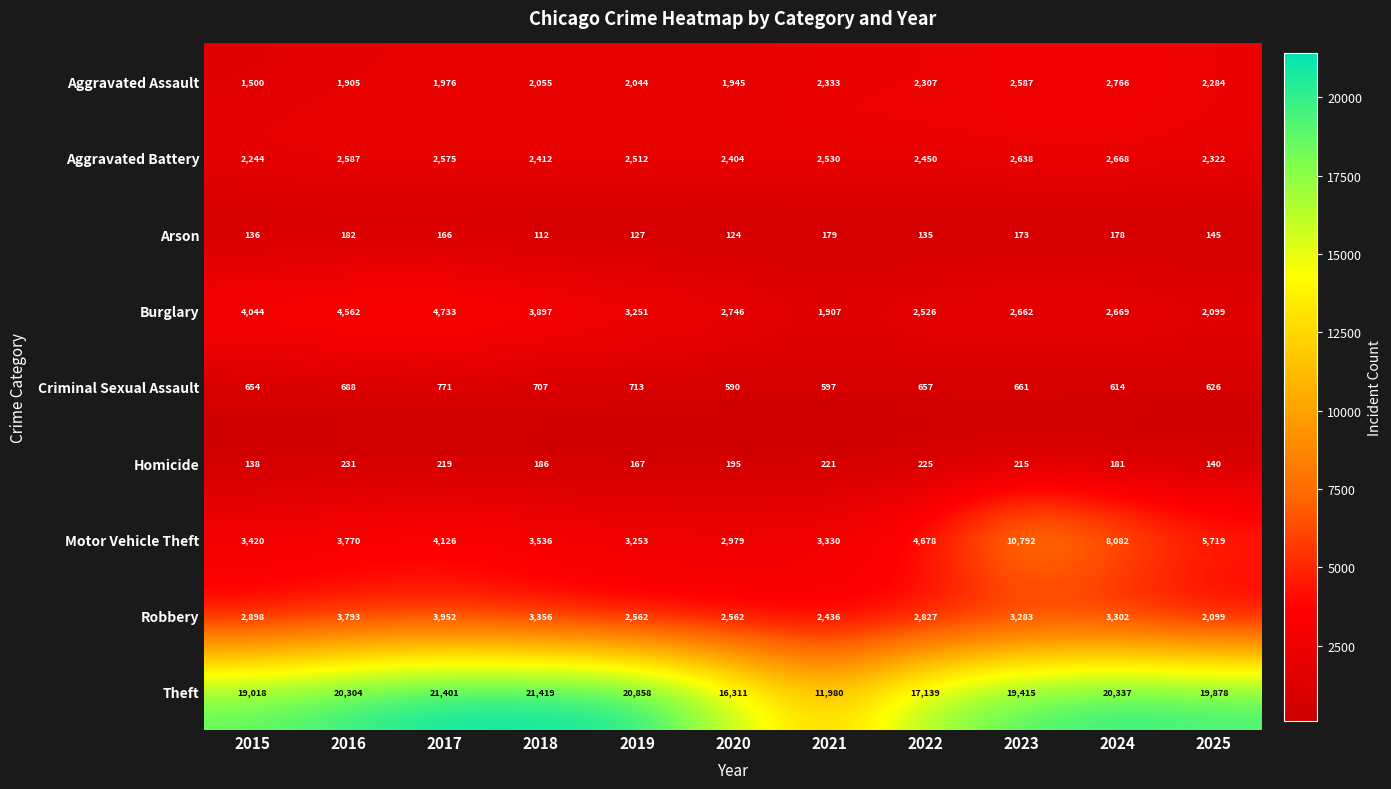

Read the Aggravated Battery value at 2021, to the nearest 5.

2530